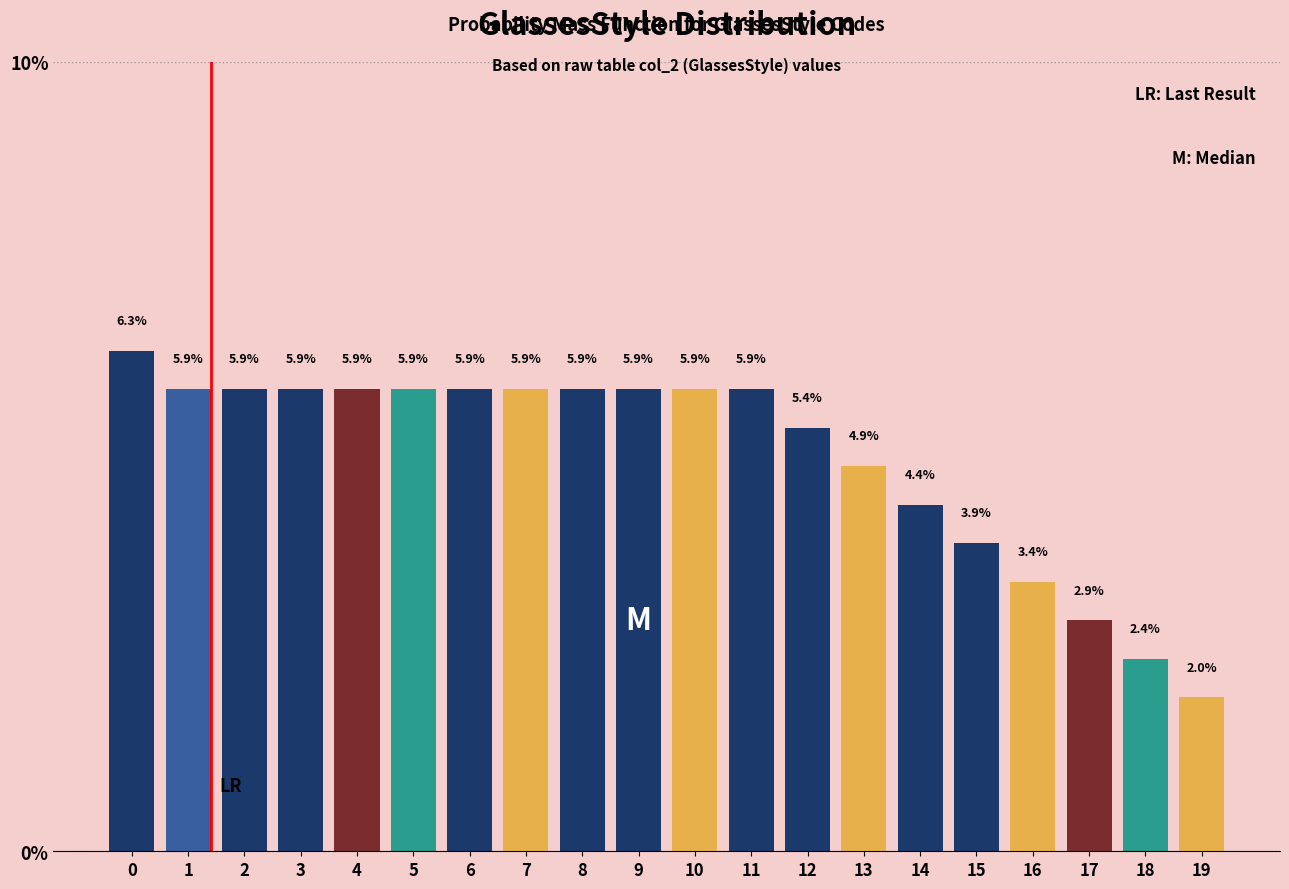

Reading left to right, list all the values displayed in this chart.

0=6.3	1=5.9	2=5.9	3=5.9	4=5.9	5=5.9	6=5.9	7=5.9	8=5.9	9=5.9	10=5.9	11=5.9	12=5.4	13=4.9	14=4.4	15=3.9	16=3.4	17=2.9	18=2.4	19=2.0